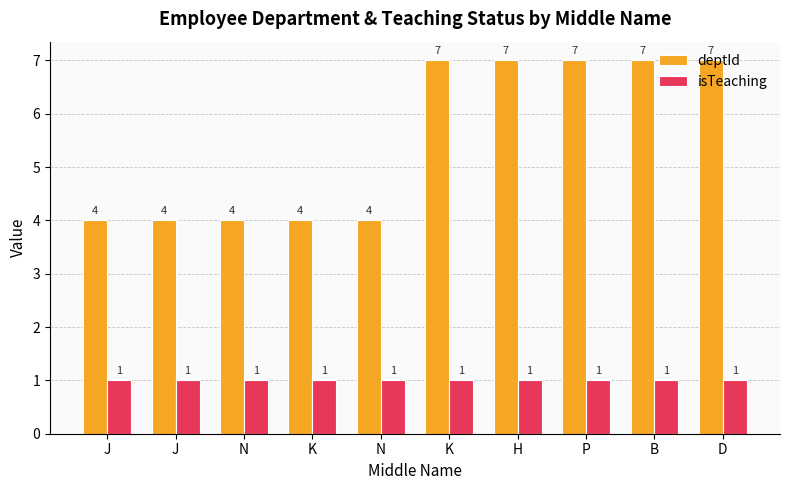

Reading left to right, extract all data points from this chart.

deptId: 4	4	4	4	4	7	7	7	7	7
isTeaching: 1	1	1	1	1	1	1	1	1	1